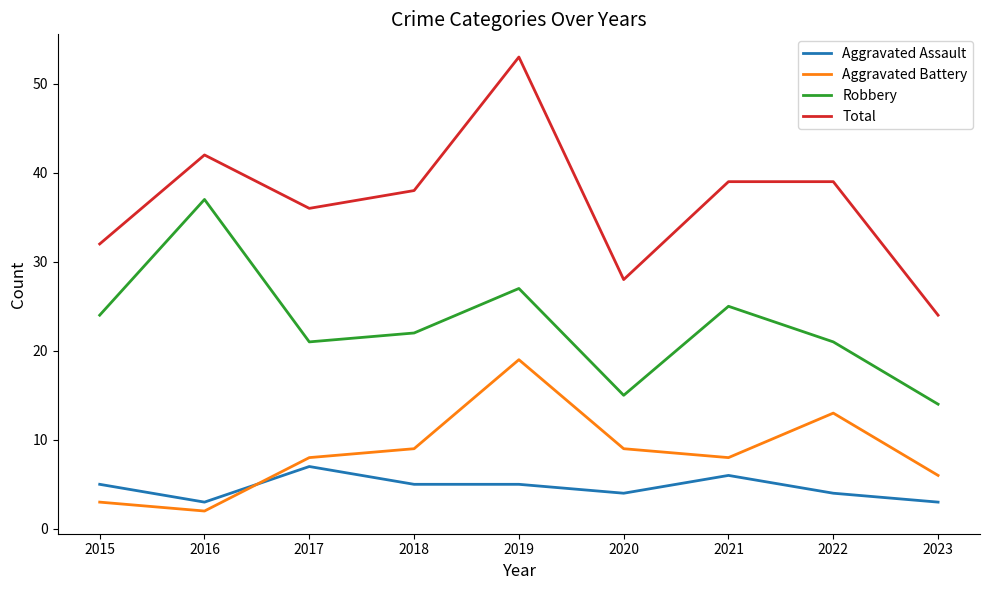

True or false: Total and Aggravated Assault intersect in this chart.

False